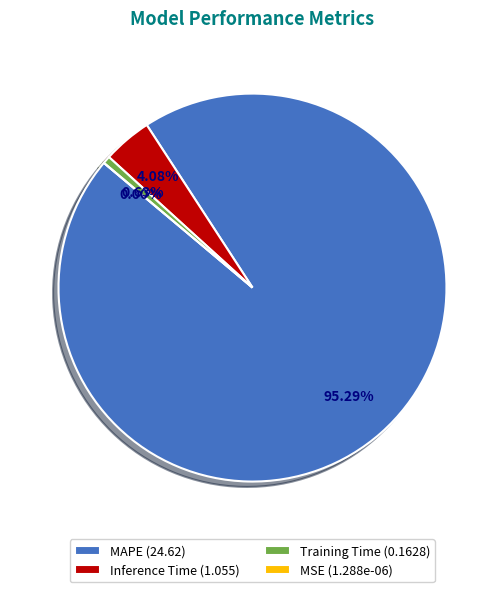

Is there a majority slice in this chart?

Yes